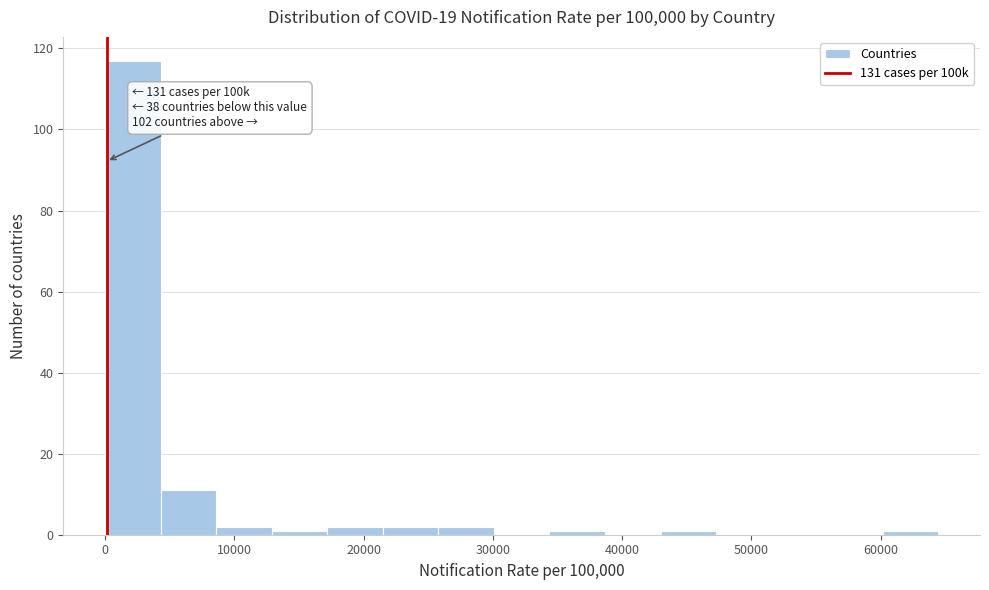

Which range on the x-axis has the tallest bar?

0 to 4000